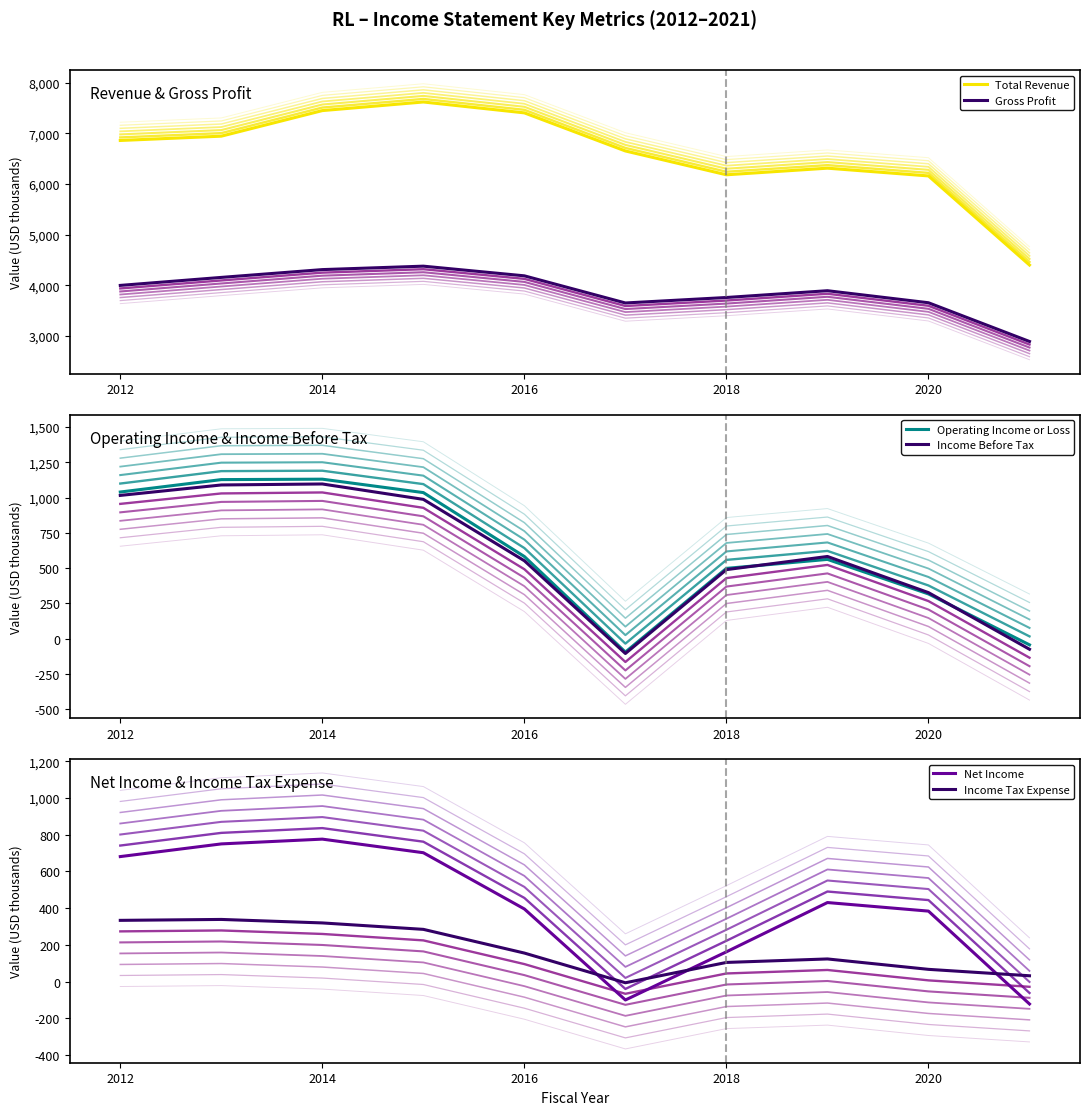

What is the total value across all series at 2014?

15082.0